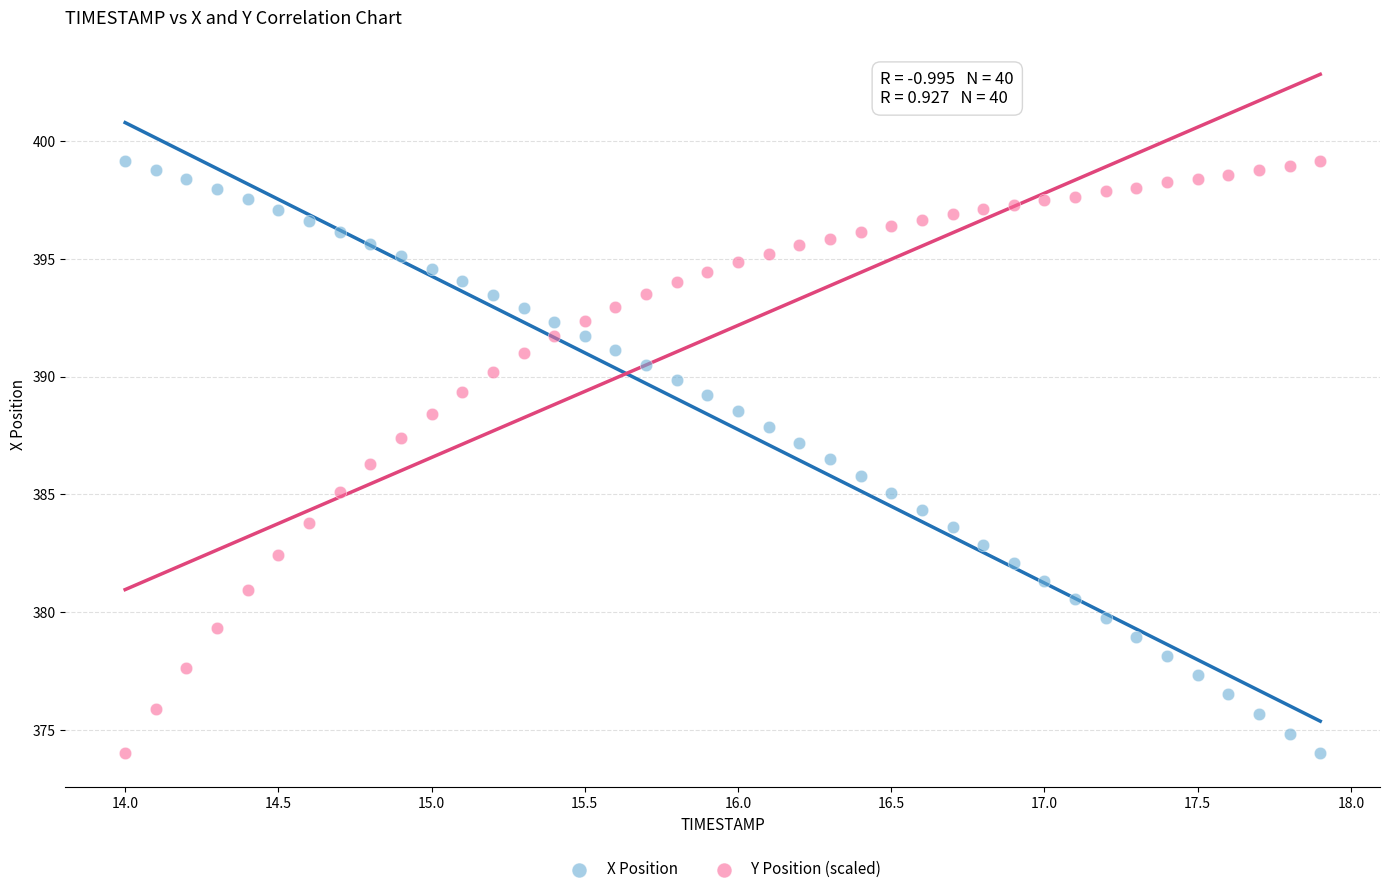

What is the X range (max minus min) for the scatter plot?

3.9